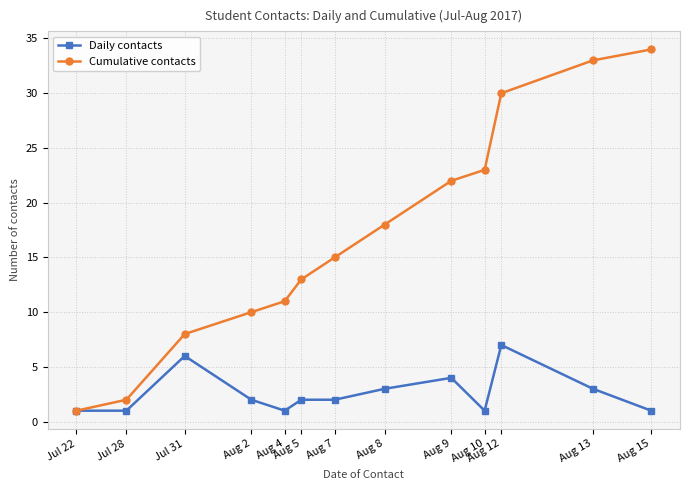

The Cumulative contacts series shows 10 at Aug 12. True or false?

False